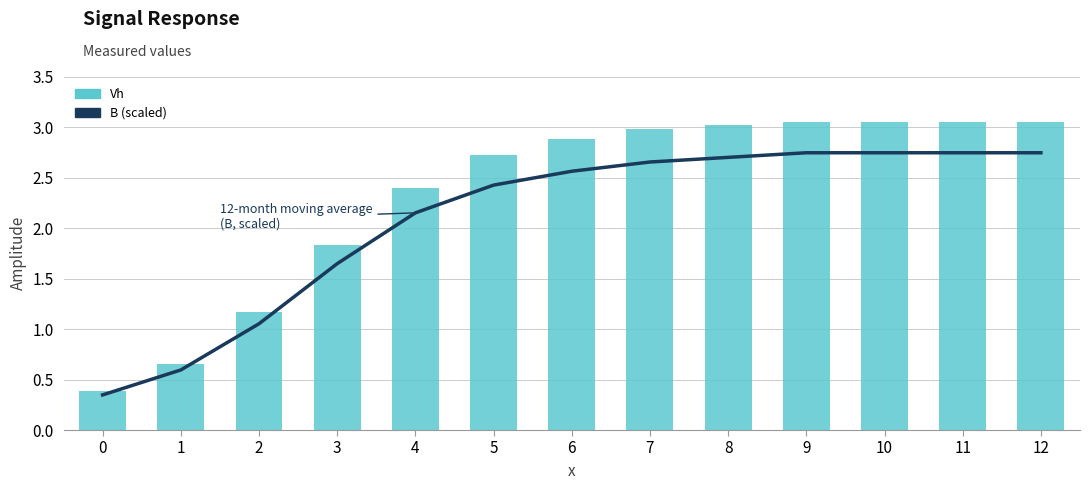

The value of Vh at 4 is 3.5. True or false?

False